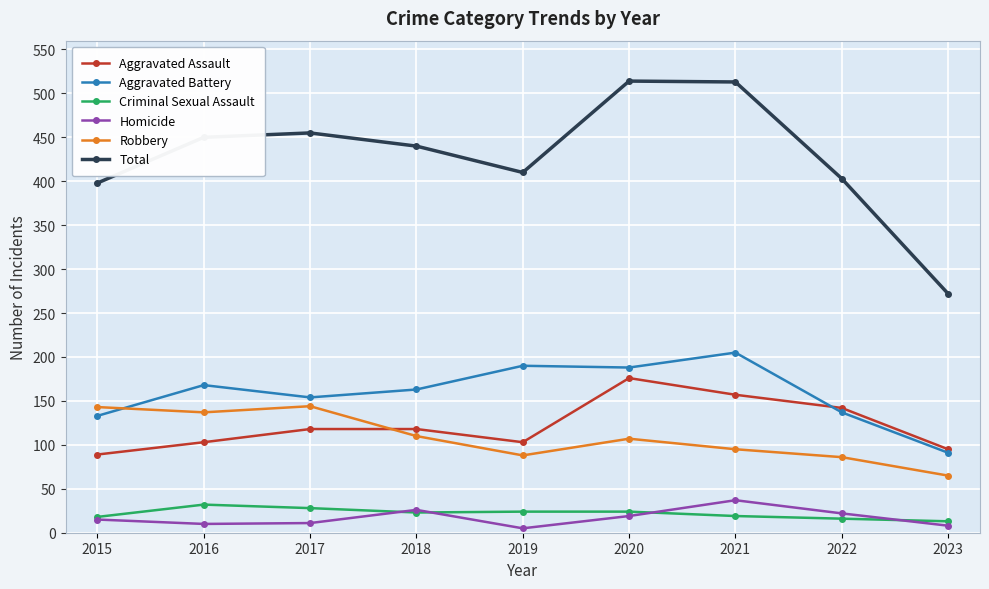

What is the sum of all Homicide values?

153